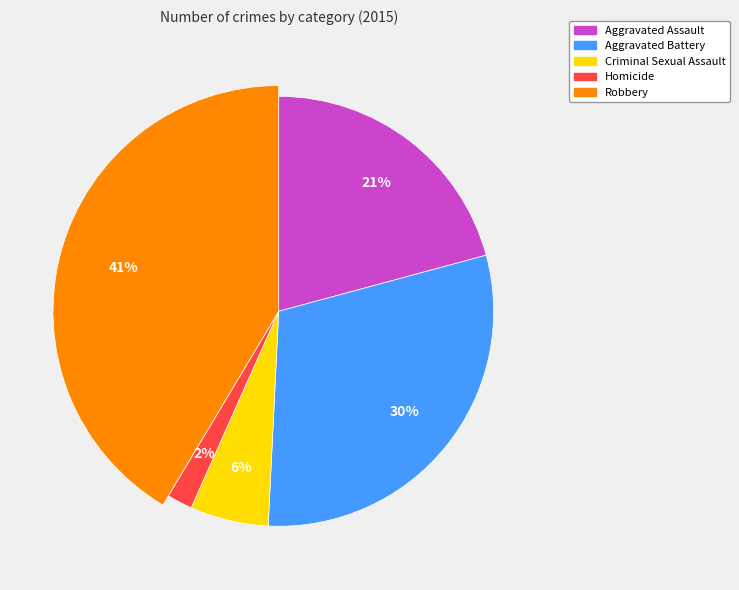

Is it true that Robbery is 41% of the pie?

True